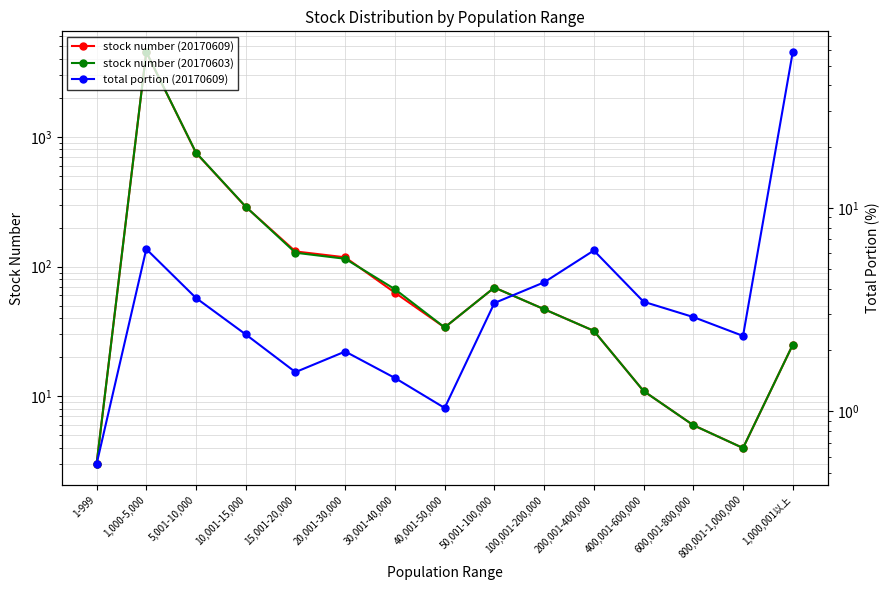

Where do stock number (20170603) and total portion (20170609) first cross each other?

800,001-1,000,000 and 1,000,001以上